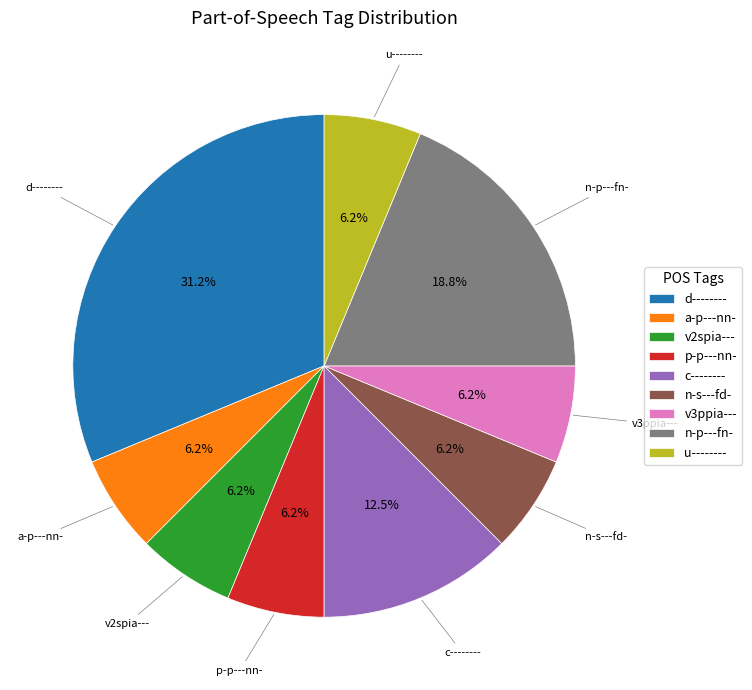

Which has a higher value, v2spia--- or n-p---fn-?

n-p---fn-